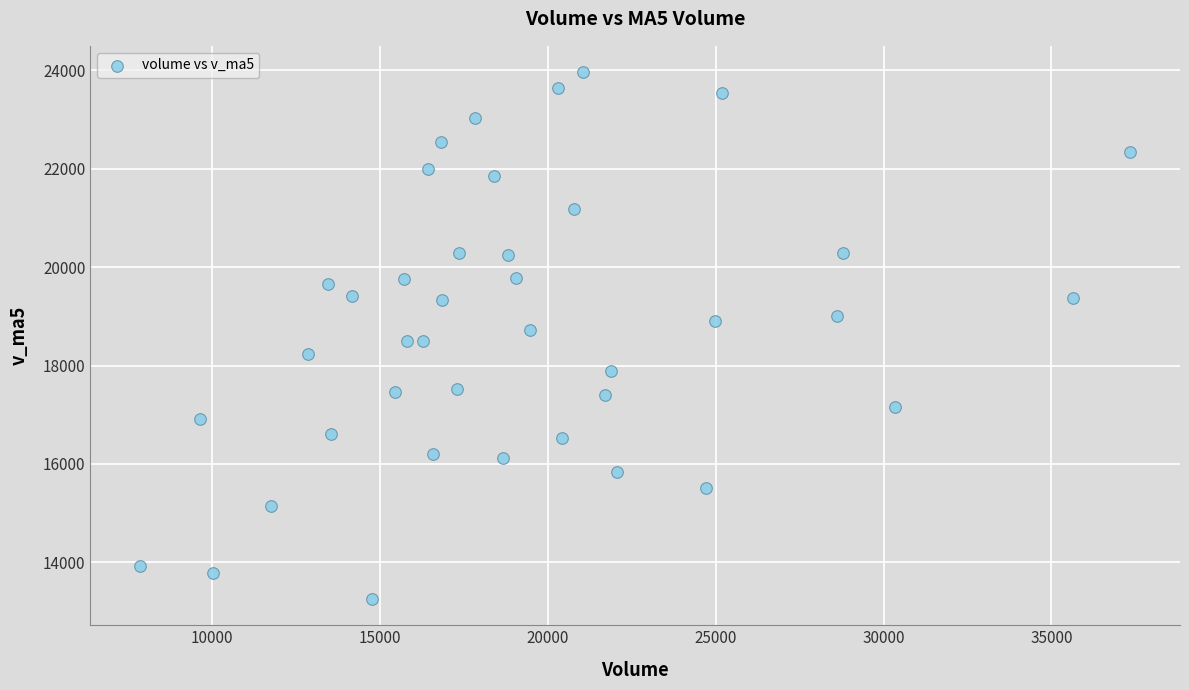

What is the range of Y values (max minus min)?

10707.1